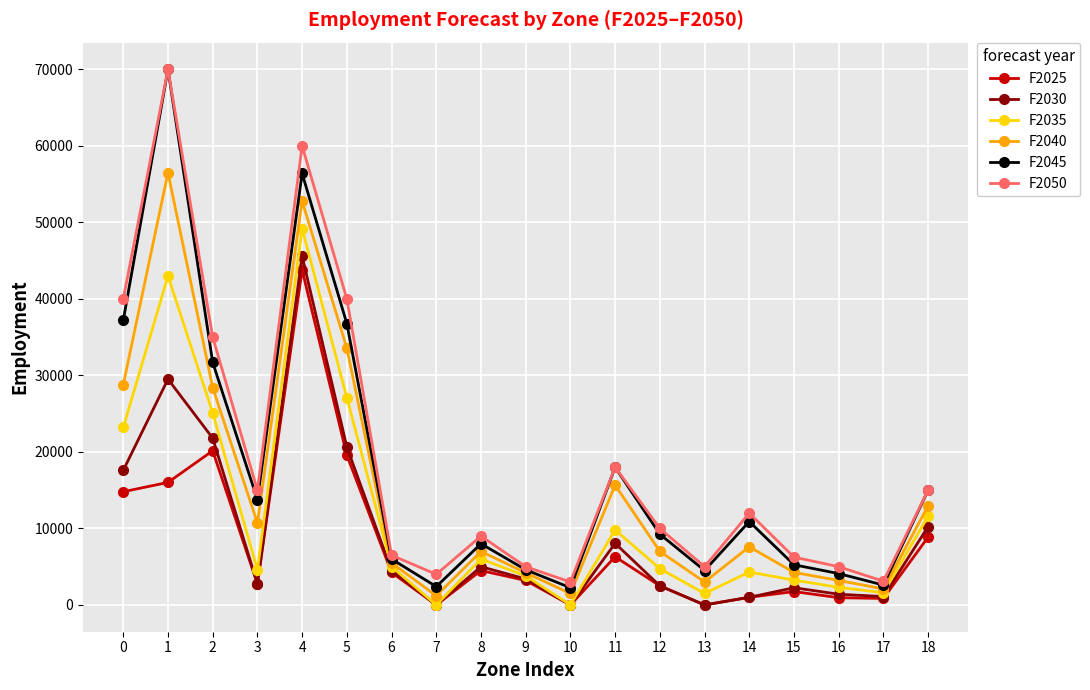

True or false: F2040 has more than 2 points higher than both neighbors.

True